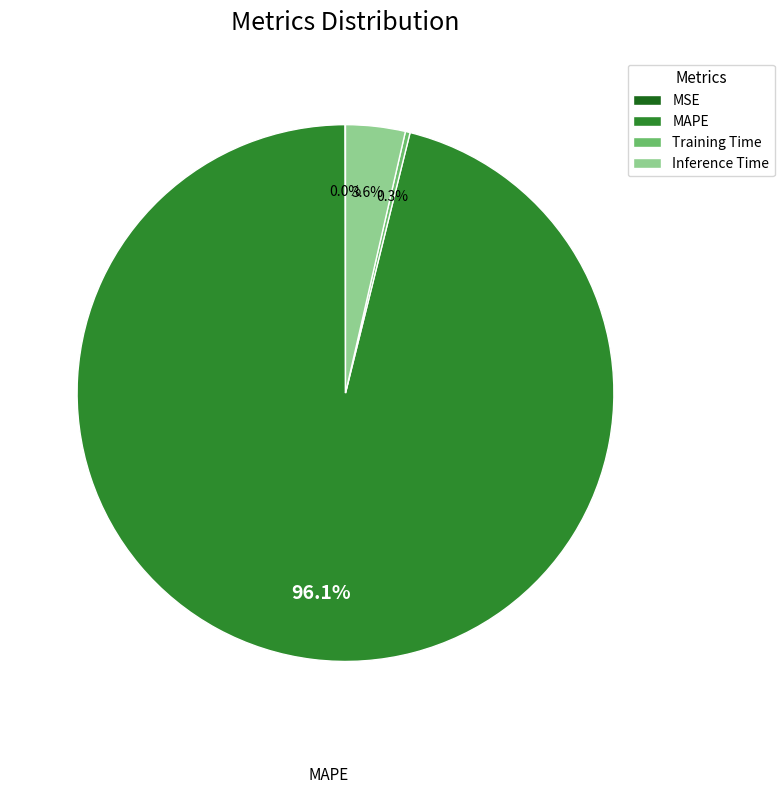

Combined, what portion of the pie is MAPE and Inference Time?

99.7%